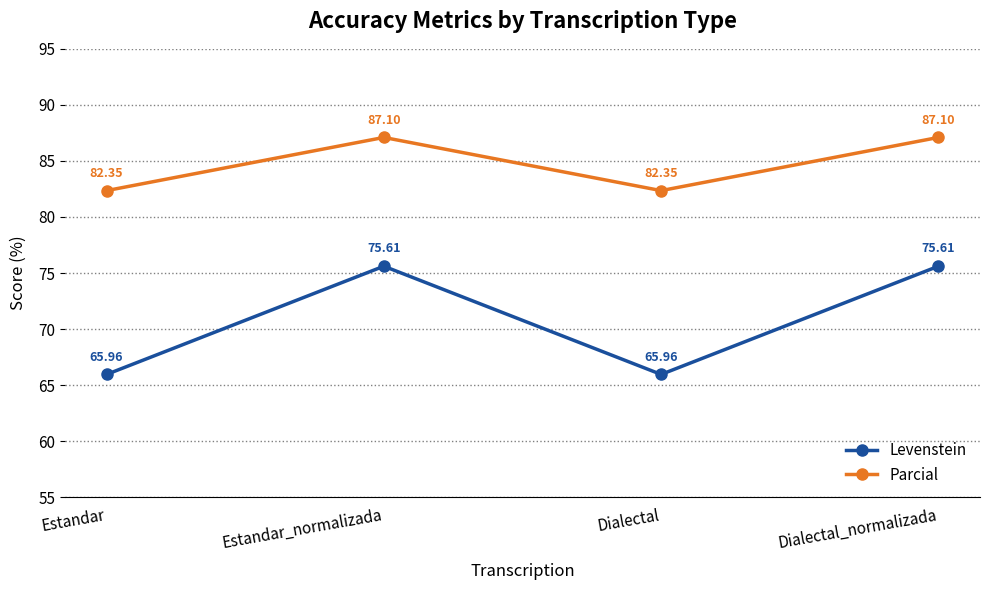

Is the value of Levenstein at Estandar_normalizada greater than the value of Parcial at Dialectal_normalizada?

No